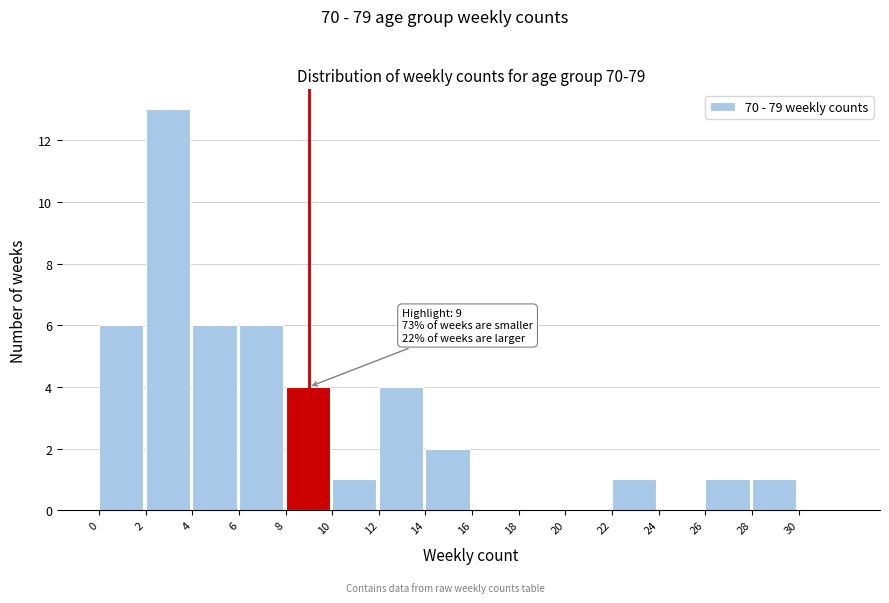

Which range on the x-axis has the tallest bar?

2 to 4